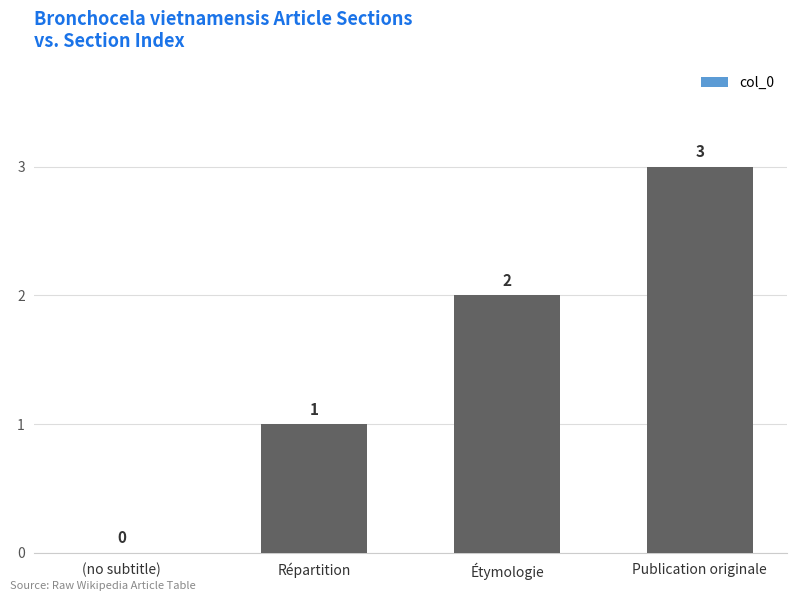

The value at Publication originale is 3. True or false?

True